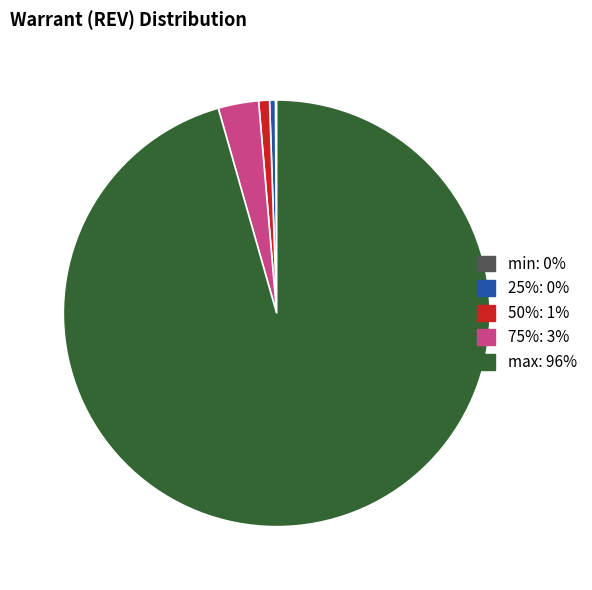

Does max account for over 50% of the chart?

Yes